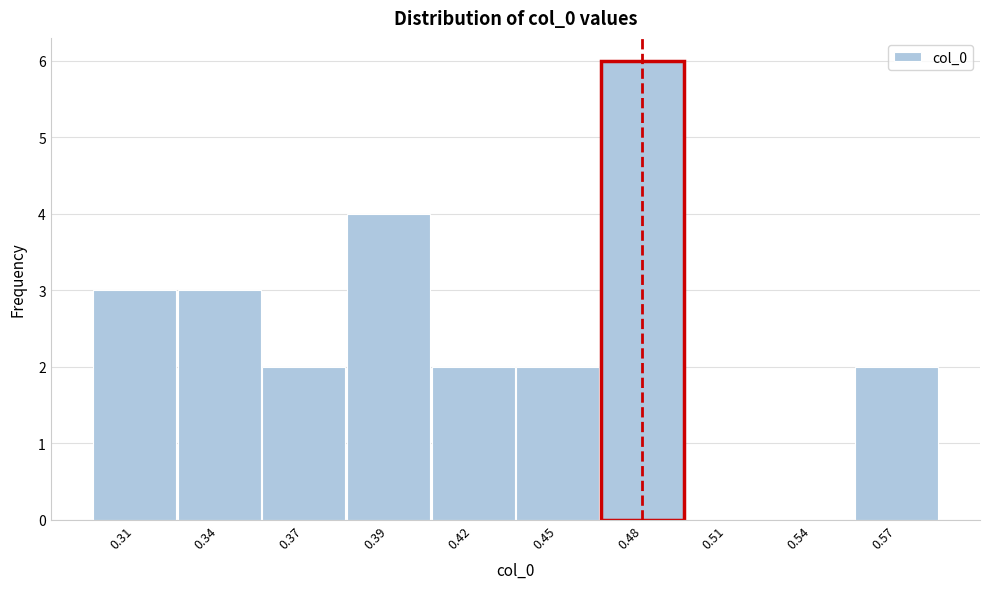

True or false: the data shows 0 at 0.51.

True